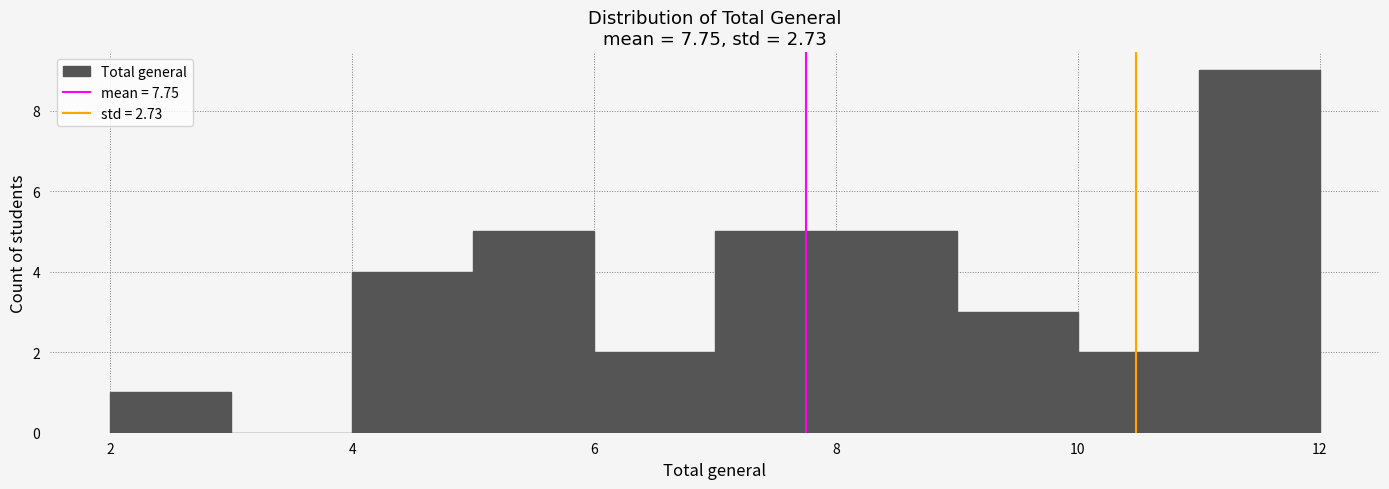

Reading left to right, list every bar in this chart as the range it spans on the x-axis followed by its height. The values are not printed on the chart, so give them approximately, as read against the axis.

2 to 3: 1
3 to 4: 0
4 to 5: 4
5 to 6: 5
6 to 7: 2
7 to 8: 5
8 to 9: 5
9 to 10: 3
10 to 11: 2
11 to 12: 9